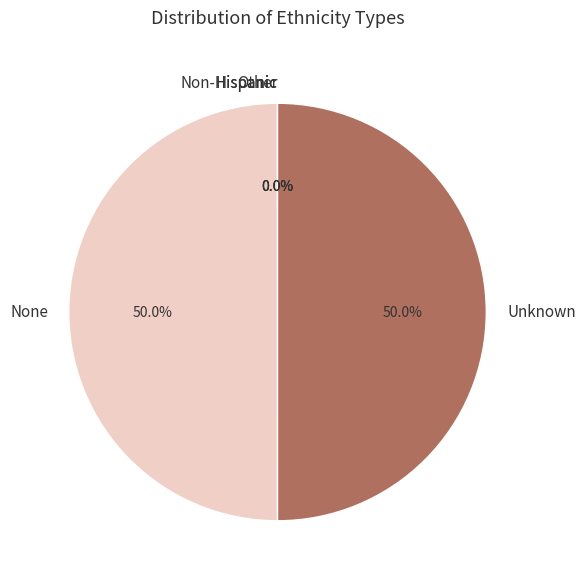

What portion of the pie excludes None?

50.0%